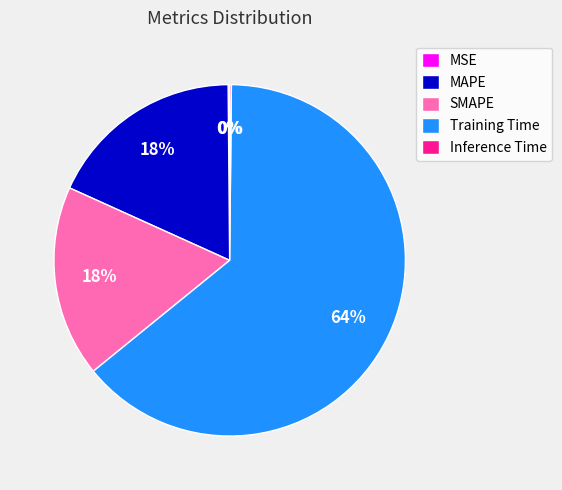

Is there a majority slice in this chart?

Yes